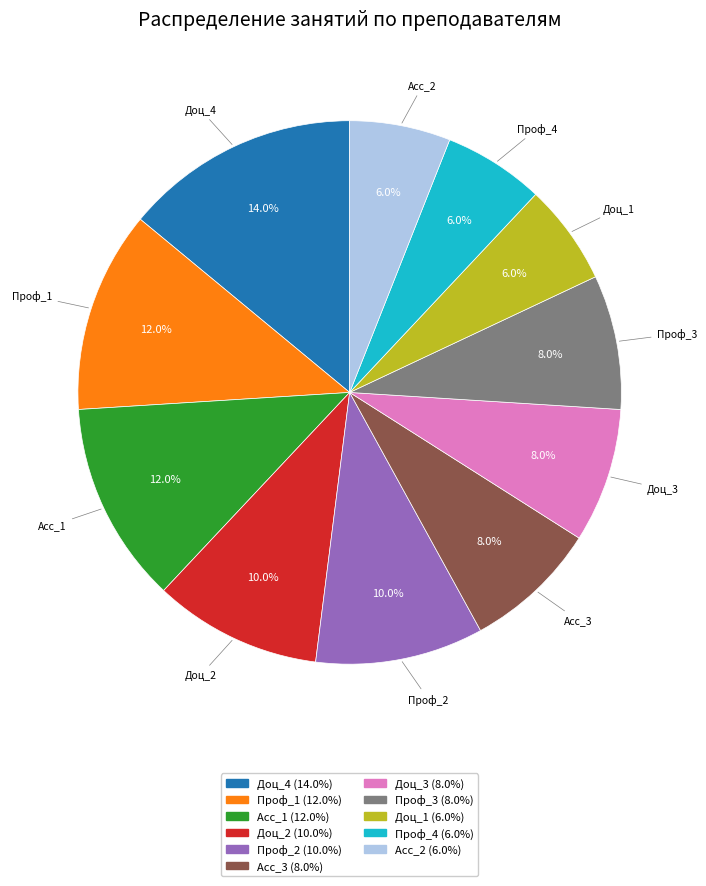

What percentage is the Доц_4 slice, to the nearest percent?

14%